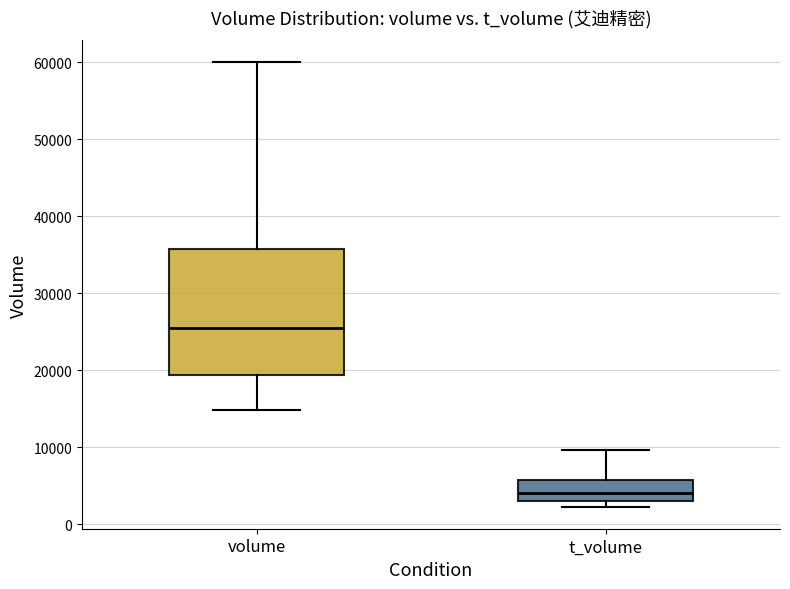

Reading left to right, transcribe this box plot: for each box, give where its median line is, the range the box spans, and where its two whiskers end, as read against the y-axis. The values are not printed on the chart, so give them approximately, as read against the axis.

volume: median 25000, box 19000 to 36000, whiskers 15000 to 60000
t_volume: median 4000, box 3000 to 6000, whiskers 2000 to 10000